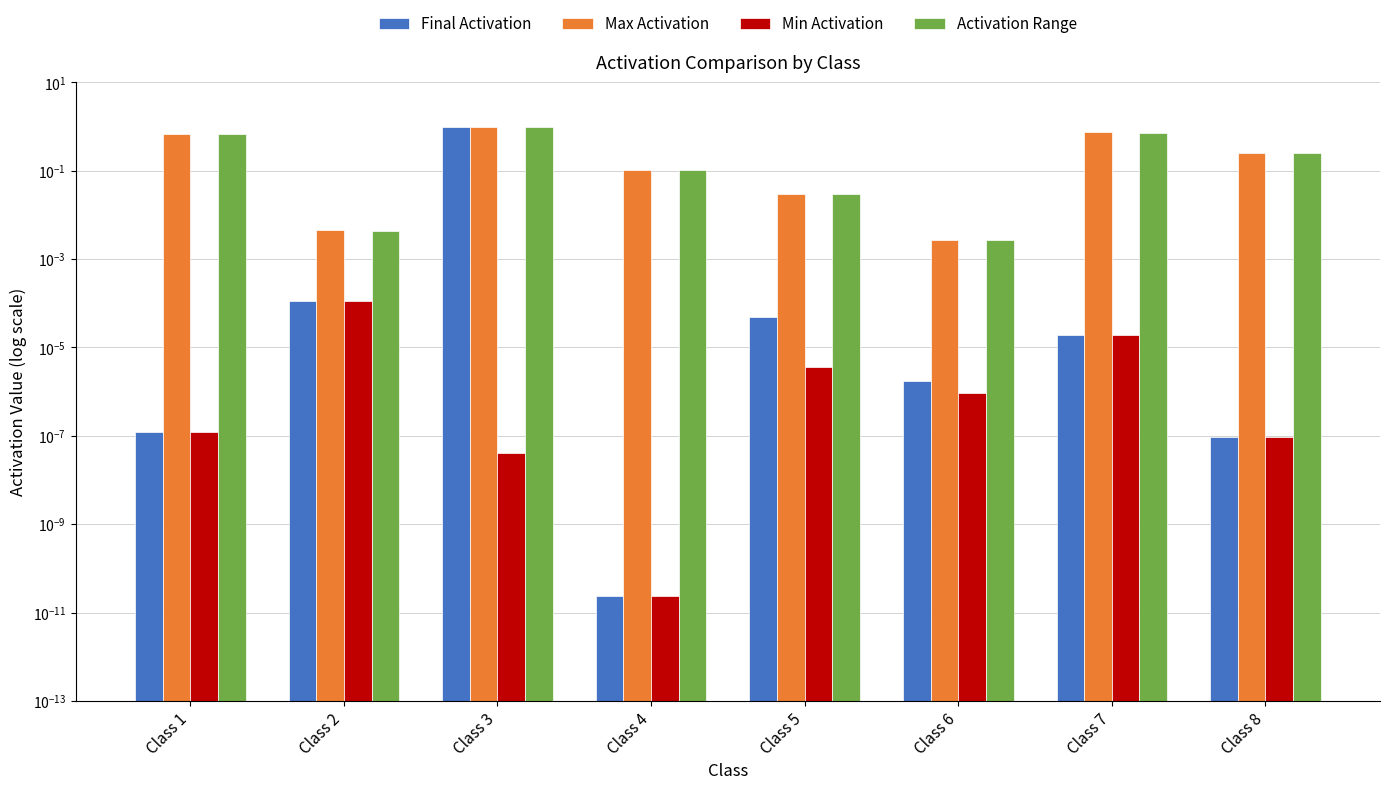

What is the average value of the Activation Range series?

0.3